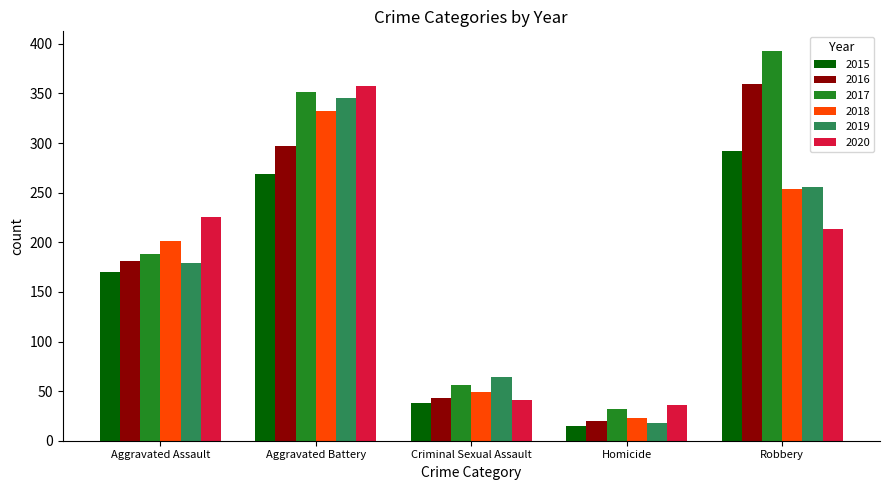

How many groups of bars are there?

5